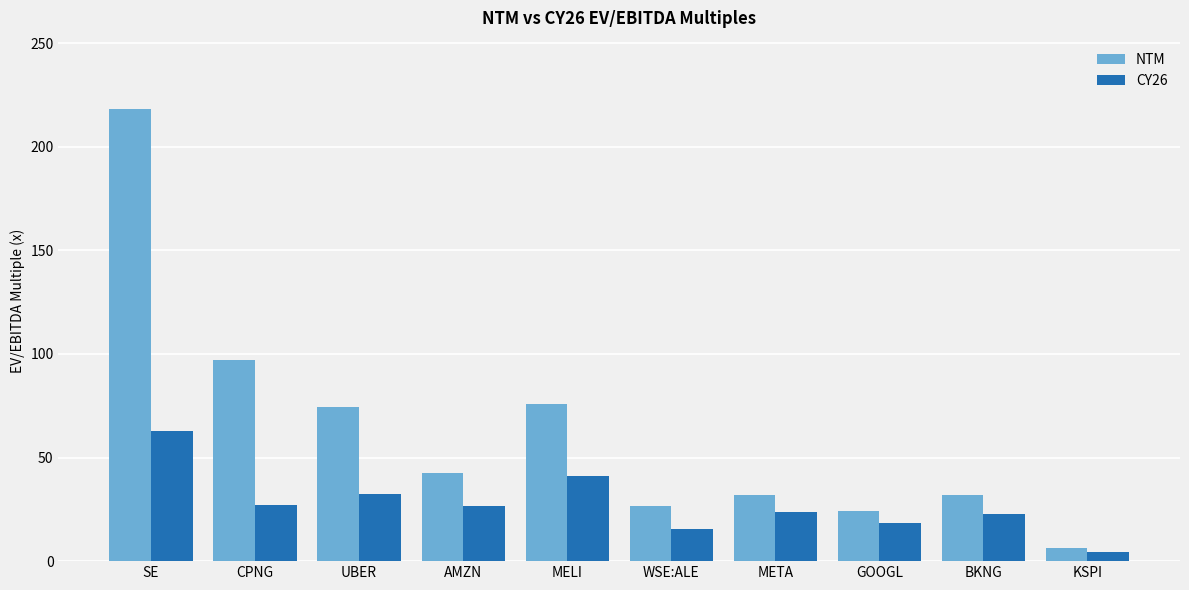

List the series in order of their overall mean, lowest first.

CY26, NTM